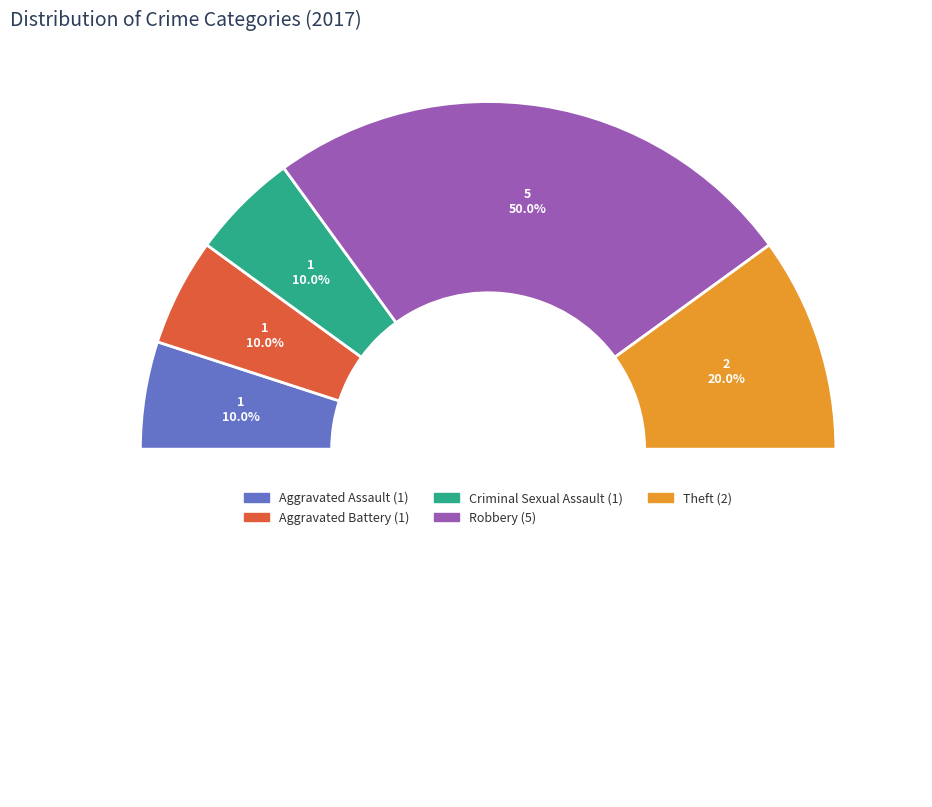

To the nearest percent, what portion does Aggravated Battery represent?

10%